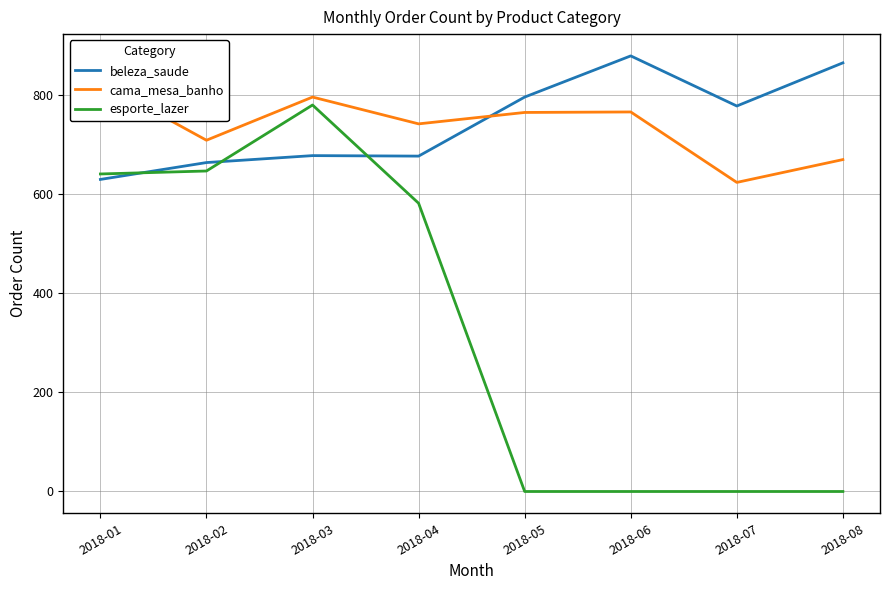

How many lines are shown in the chart?

3